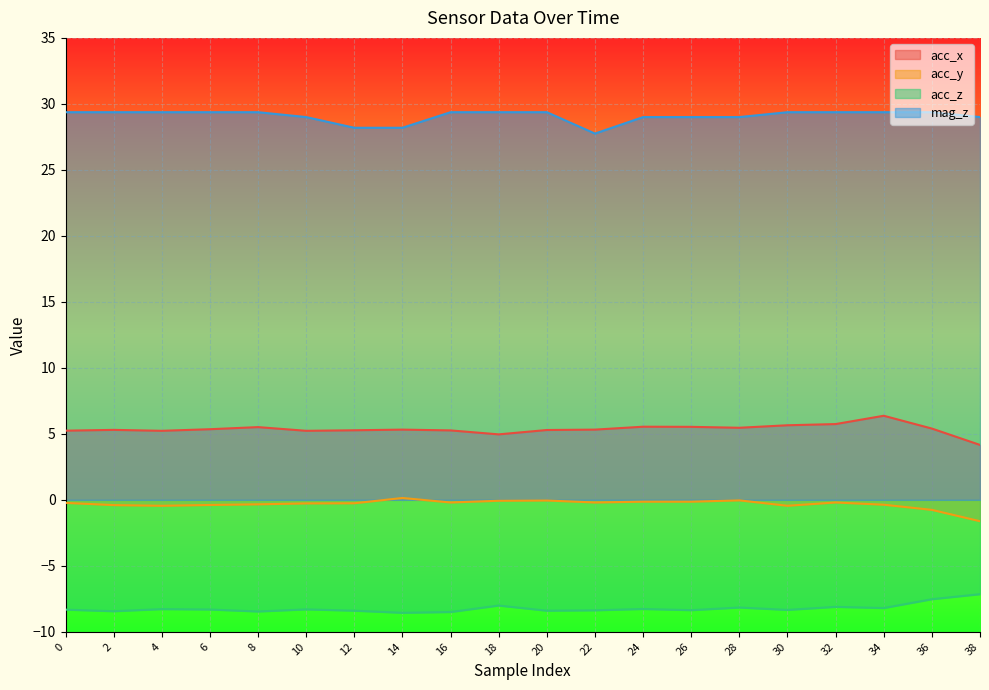

At how many categories does at least one series exceed -7?

20